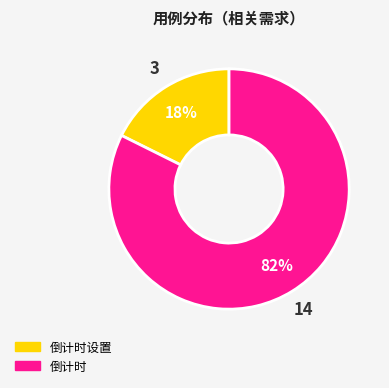

To the nearest percent, what is the average slice percentage?

50%